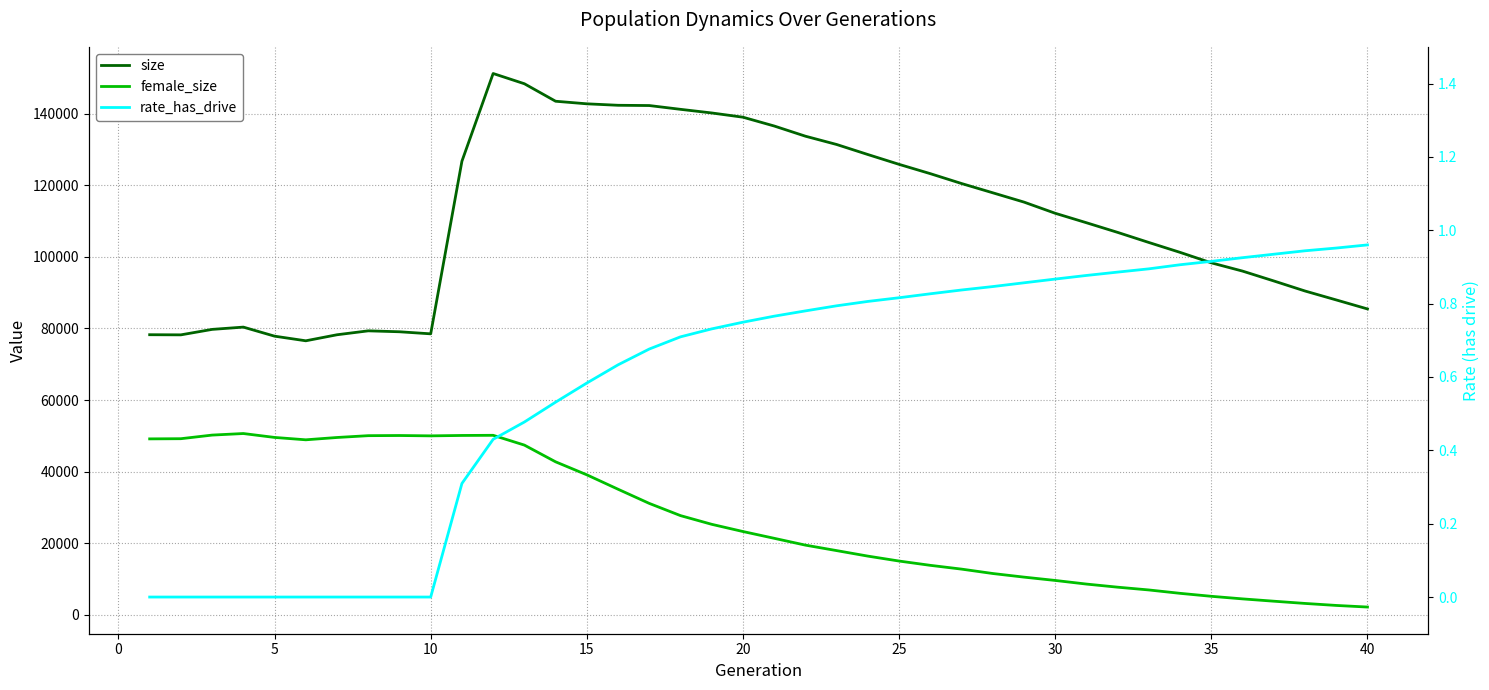

At how many categories does at least one series exceed 61848?

40